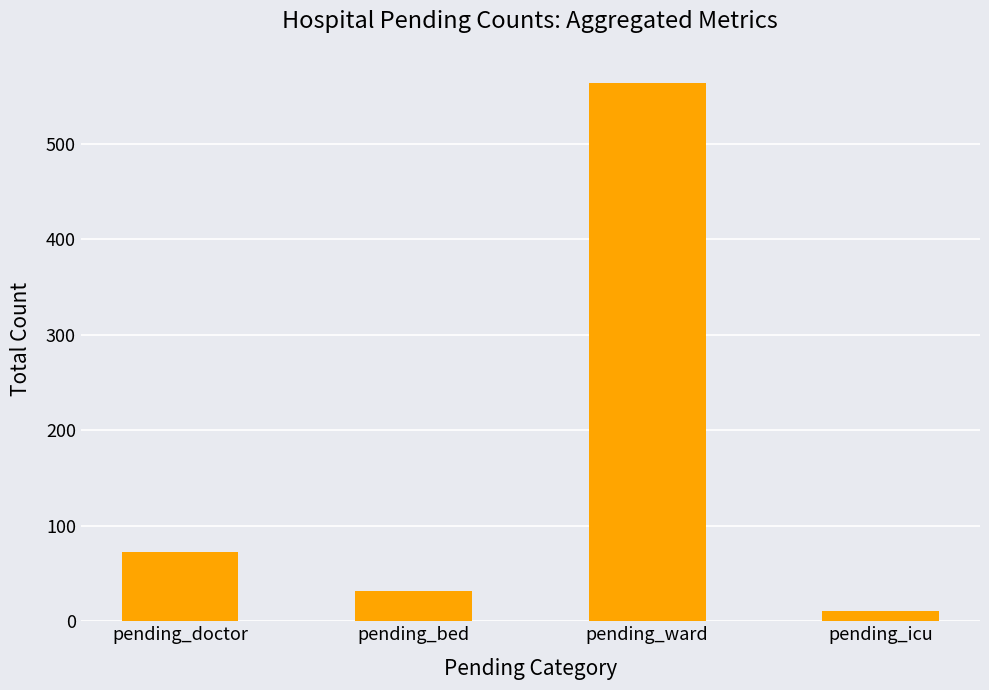

At which category does the chart reach its minimum across all series?

pending_icu